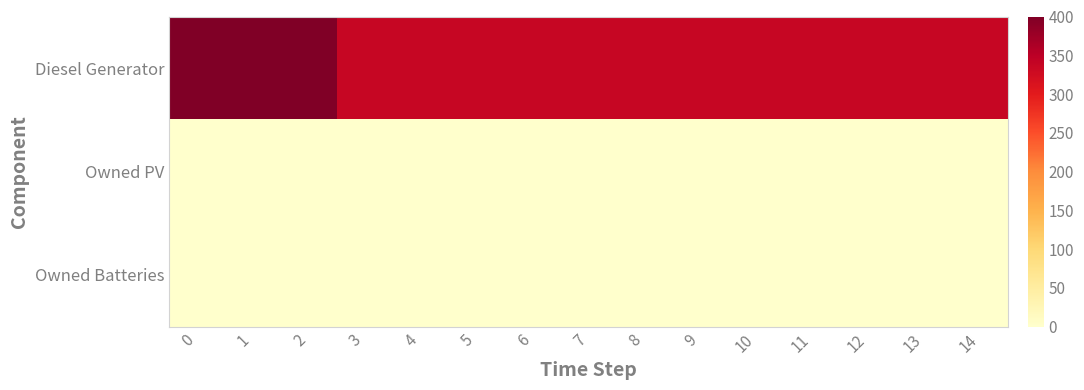

Reading left to right, extract all data points from this chart.

Diesel Generator: 0=400	1=400	2=400	3=336	4=336	5=336	6=336	7=336	8=336	9=336	10=336	11=336	12=336	13=336	14=336
Owned PV: 0=0	1=0	2=0	3=0	4=0	5=0	6=0	7=0	8=0	9=0	10=0	11=0	12=0	13=0	14=0
Owned Batteries: 0=0	1=0	2=0	3=0	4=0	5=0	6=0	7=0	8=0	9=0	10=0	11=0	12=0	13=0	14=0